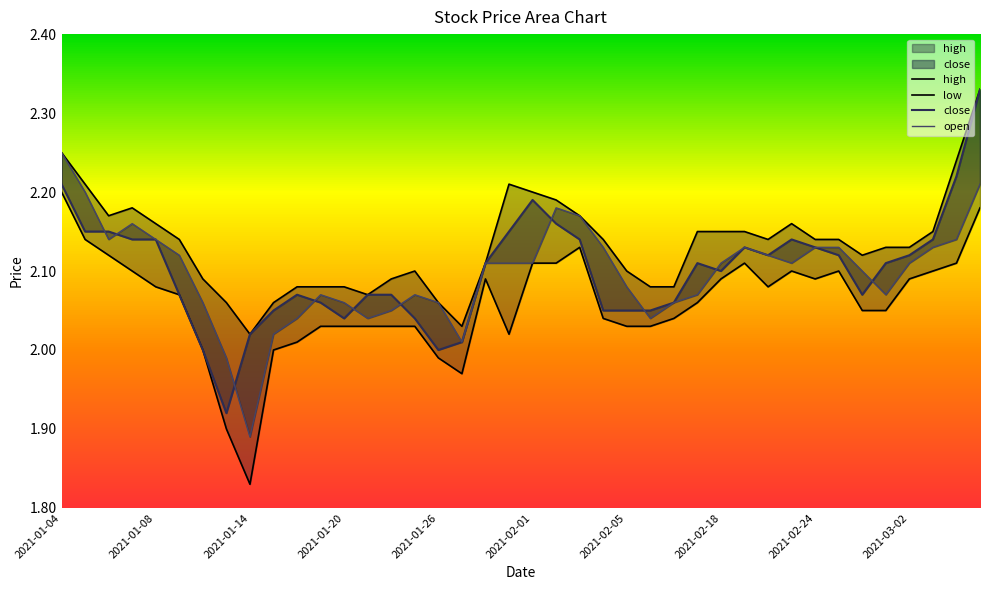

How many lines are shown in the chart?

4